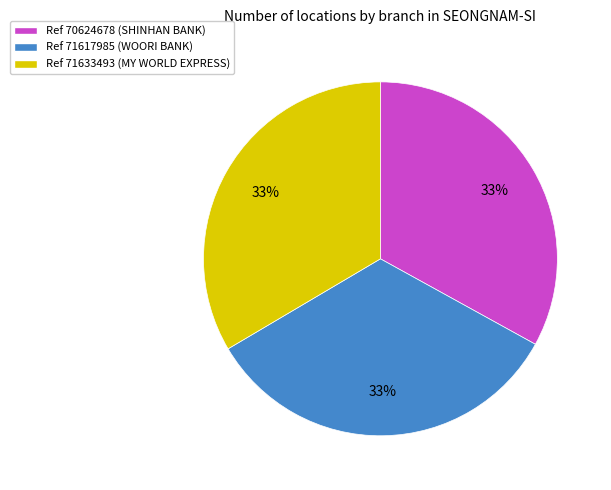

What is the ratio of the value at Ref 71617985 (WOORI BANK) to the value at Ref 70624678 (SHINHAN BANK)?

1.0